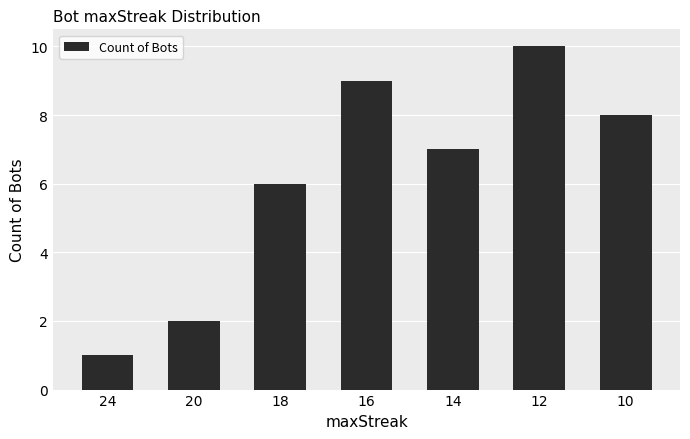

What is the value of the 4th bar from the left?

9